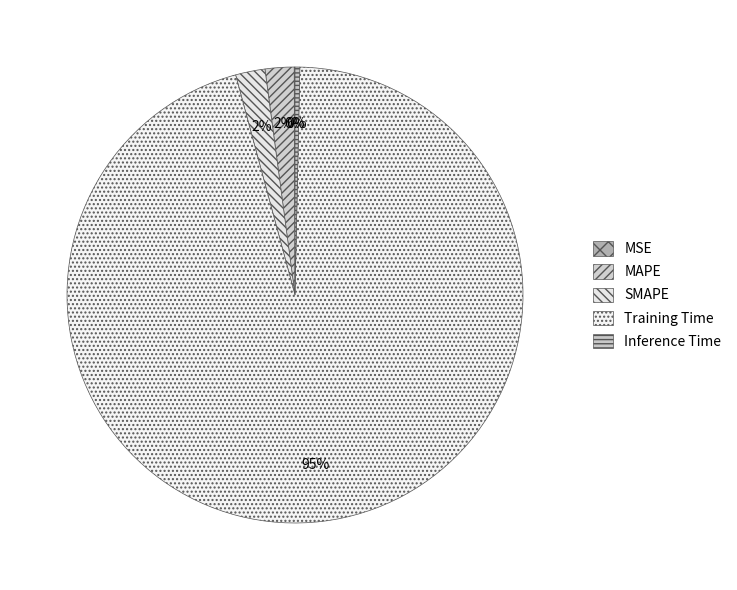

Rank the categories by value from lowest to highest.

MSE, Inference Time, MAPE, SMAPE, Training Time